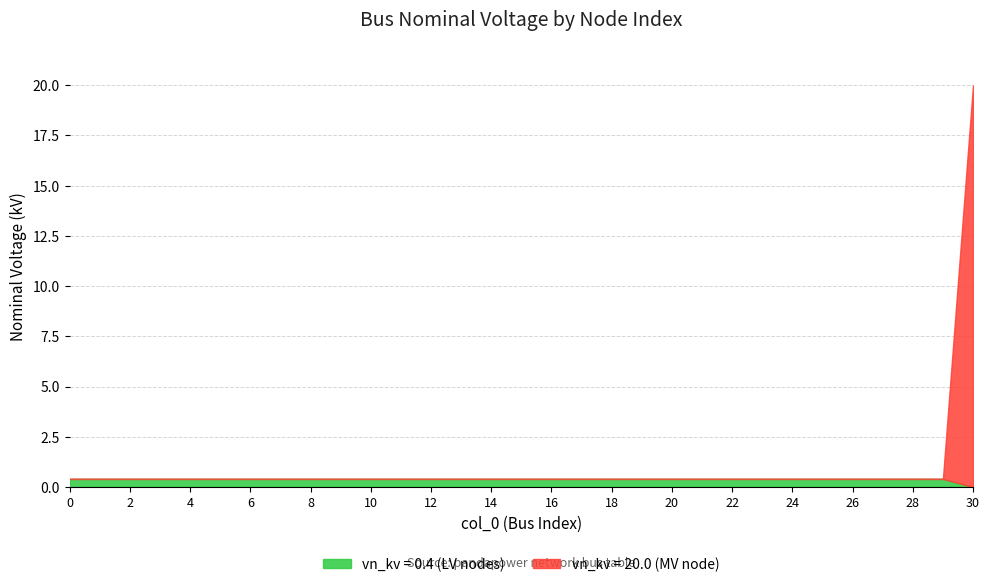

What are all the series names shown in the legend?

vn_kv = 0.4 (LV nodes), vn_kv = 20.0 (MV node)